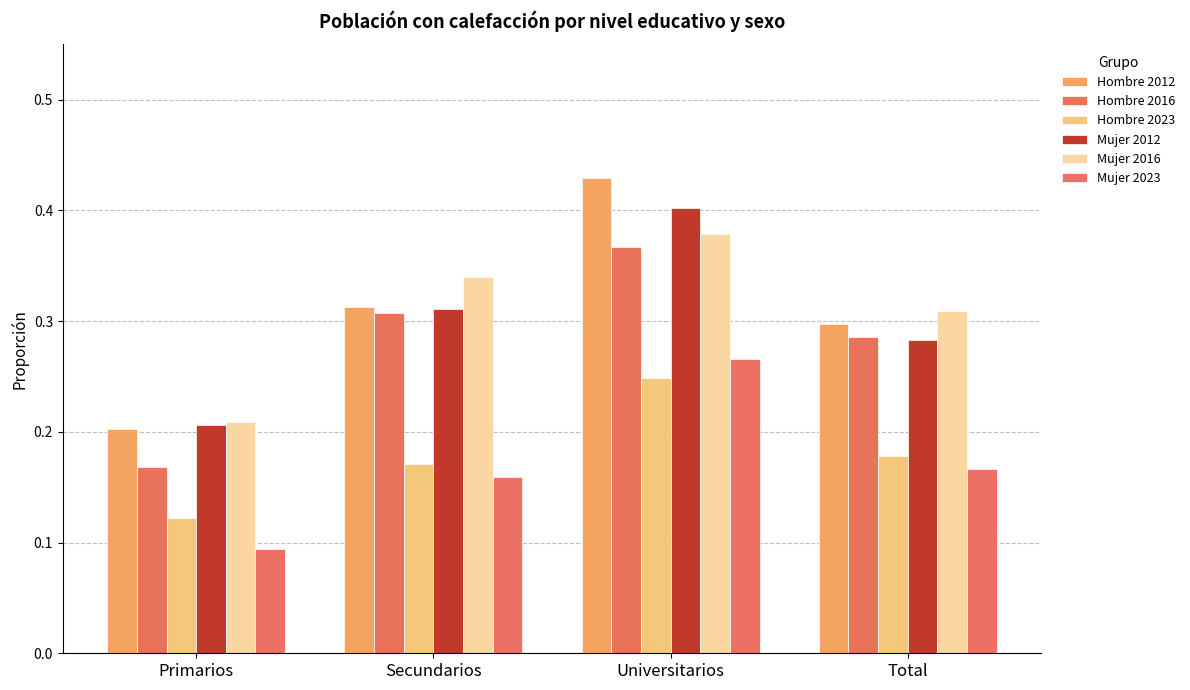

What is the sum of all Mujer 2016 values?

1.2